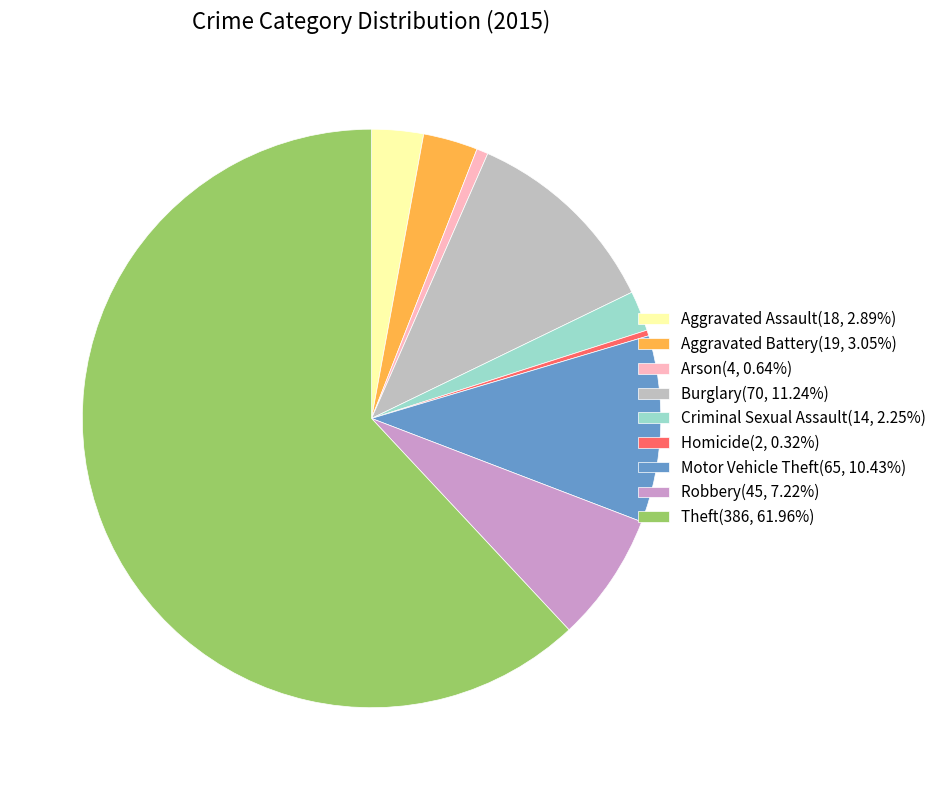

Does Homicide account for over 50% of the chart?

No